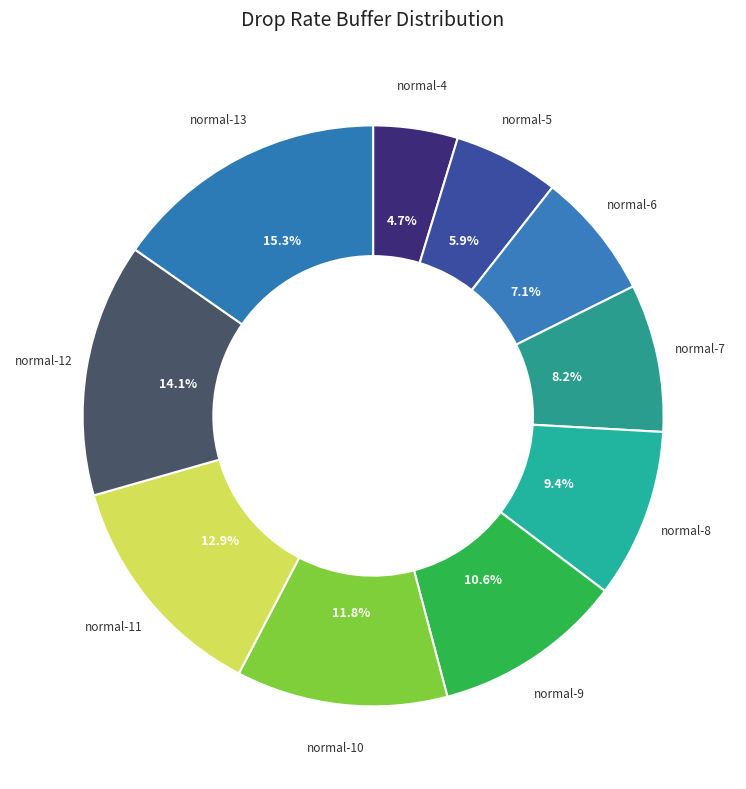

Is it true that normal-5 is 6% of the pie?

True